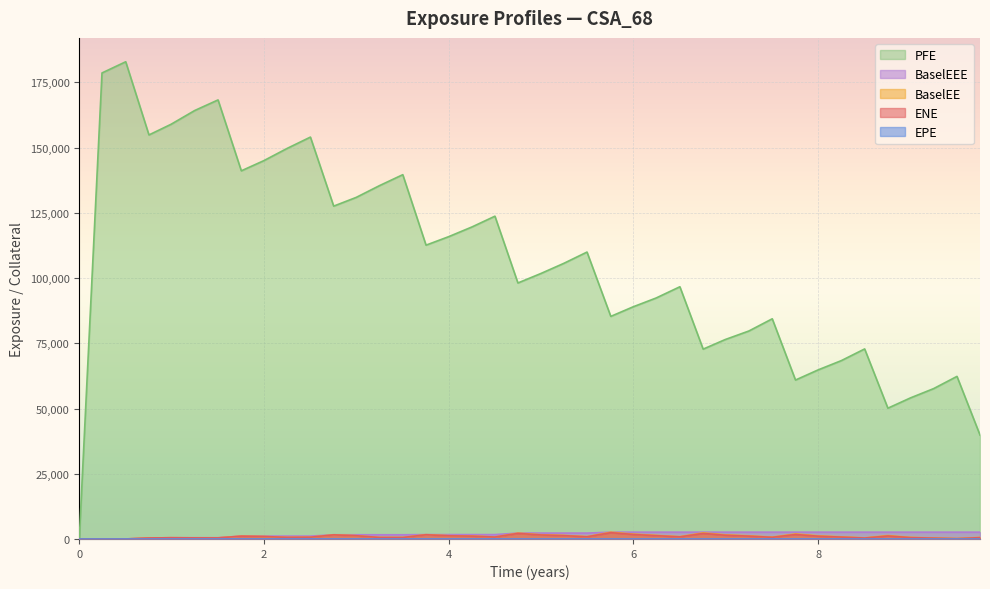

Which series has the widest spread of values?

PFE